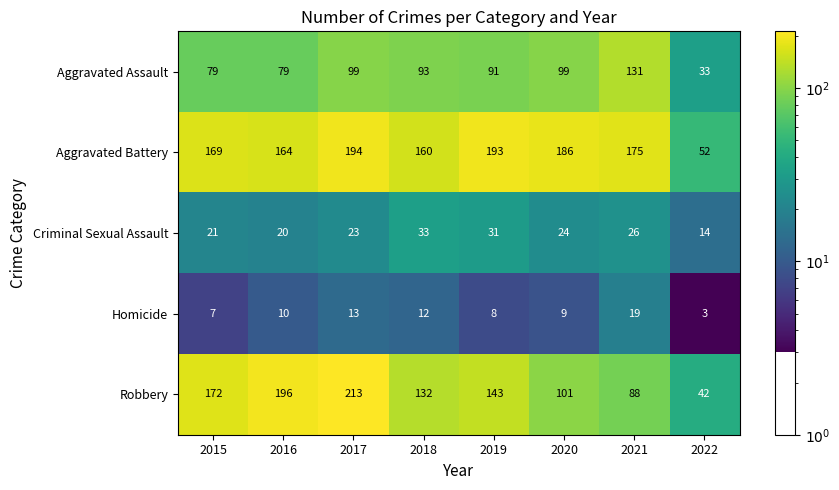

The Aggravated Battery series shows 73 at 2020. True or false?

False